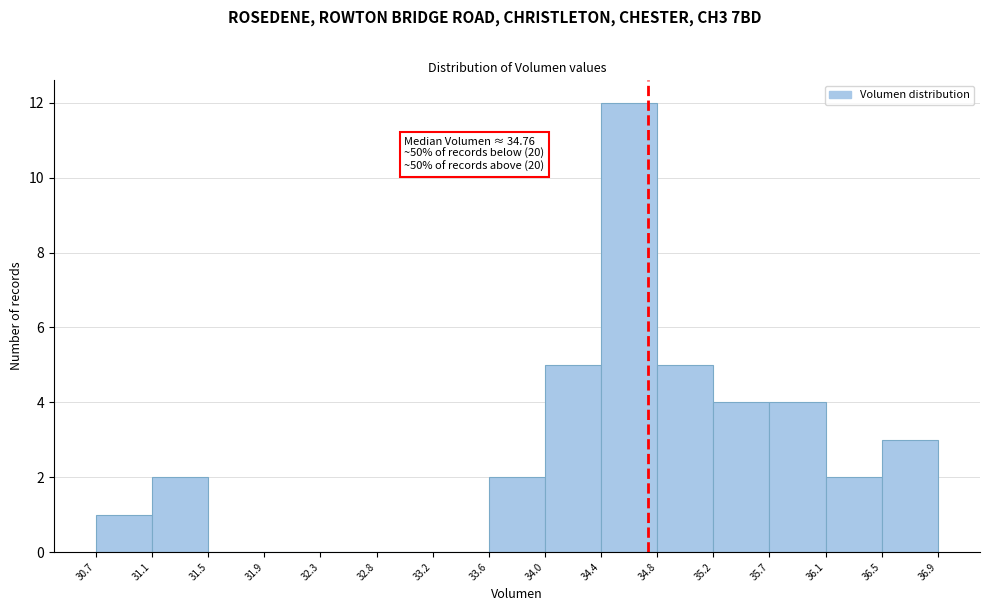

Over which range of the x-axis is the bar tallest?

34.4 to 34.8